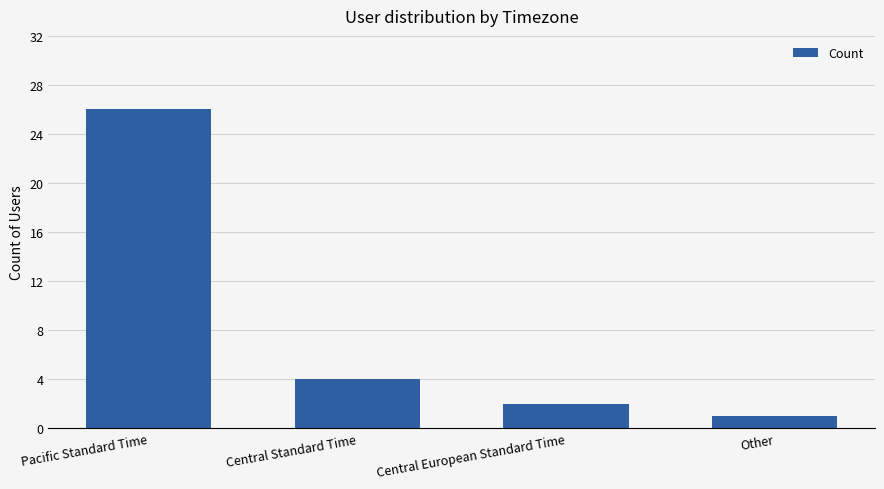

Is it true that the value at Central Standard Time is 4?

True